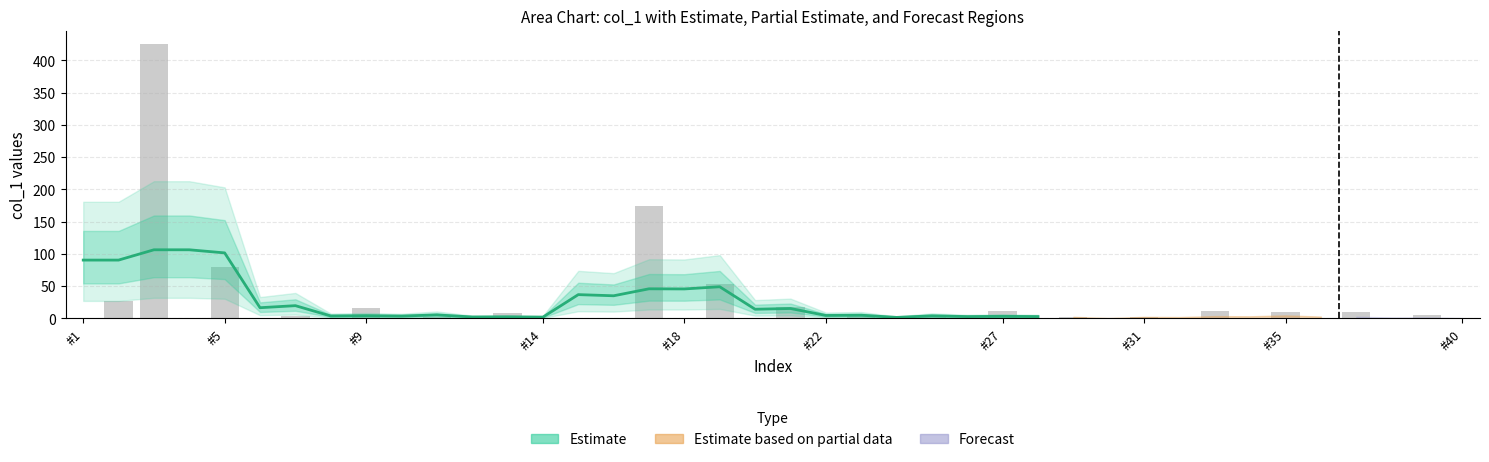

Approximately how many times larger is the value at 25 compared to 17?

0.1